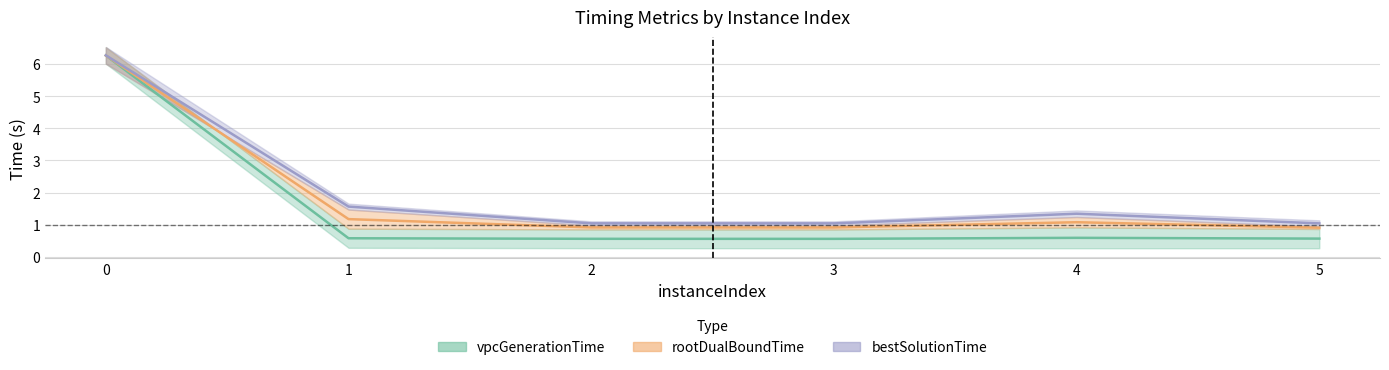

In vpcGenerationTime, how many points are higher than both neighbors (excluding endpoints)?

1